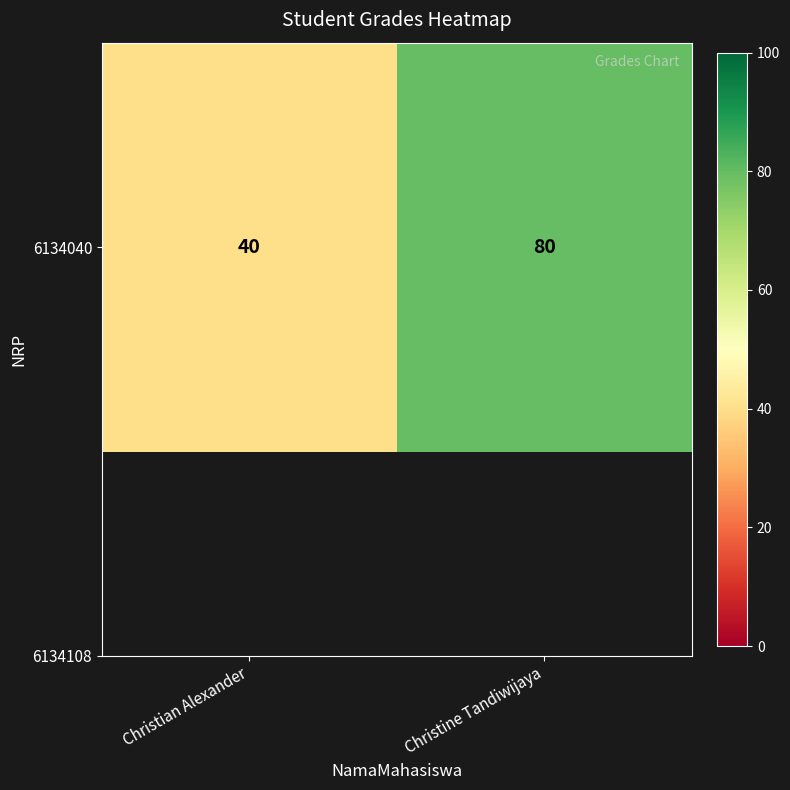

Where is the data nearest to the value 60?

Christian Alexander